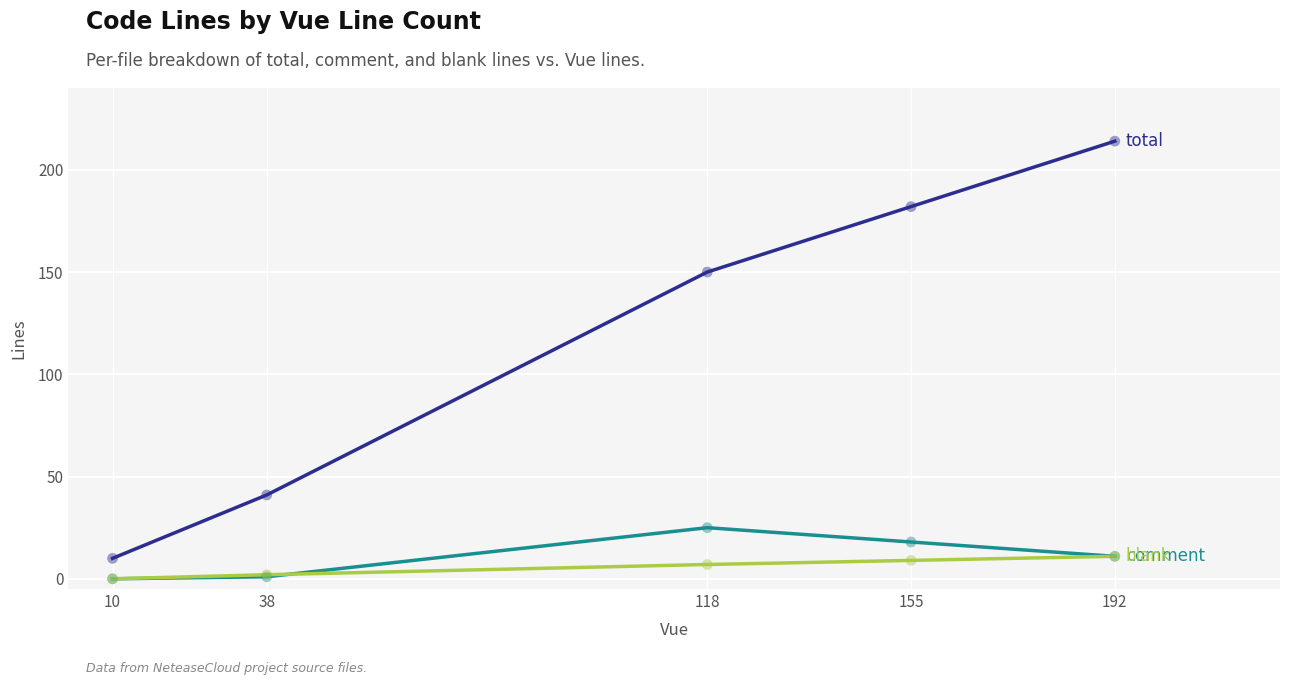

What is the difference between the highest and lowest values at 118?

143